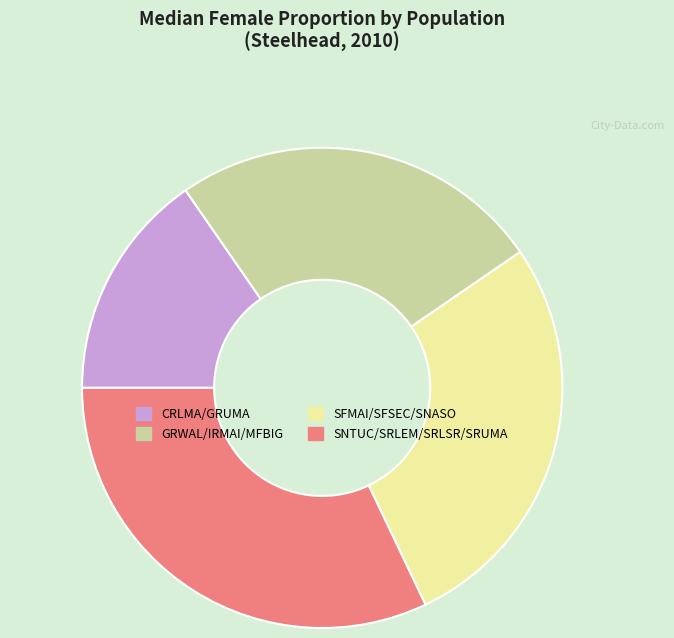

Is there any slice that represents more than half of the pie?

No